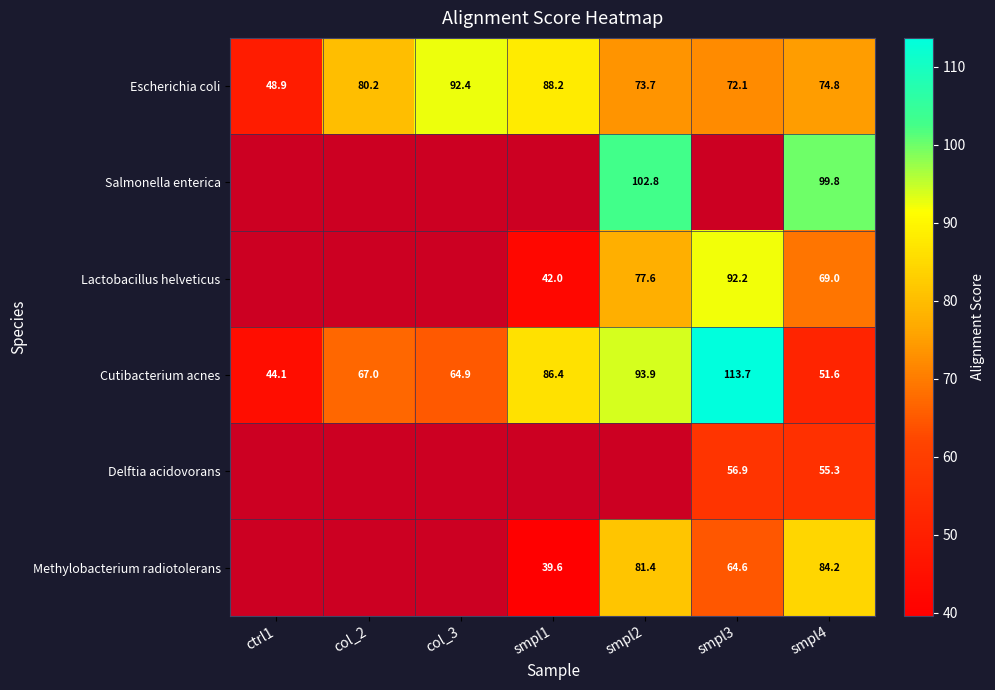

At which category is the sum across all series the highest?

smpl4